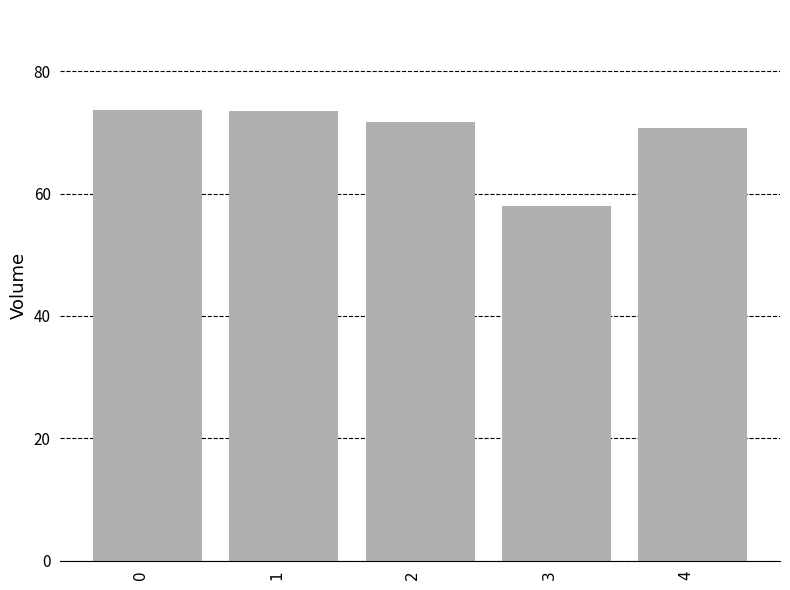

What is the change in value from 2 to 3?

-13.8